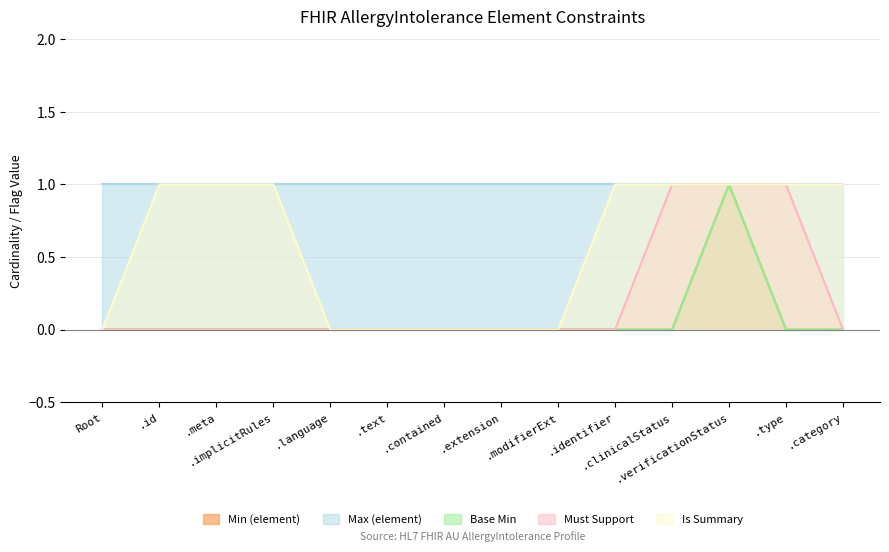

How many Base Min values are between 0 and 1?

14